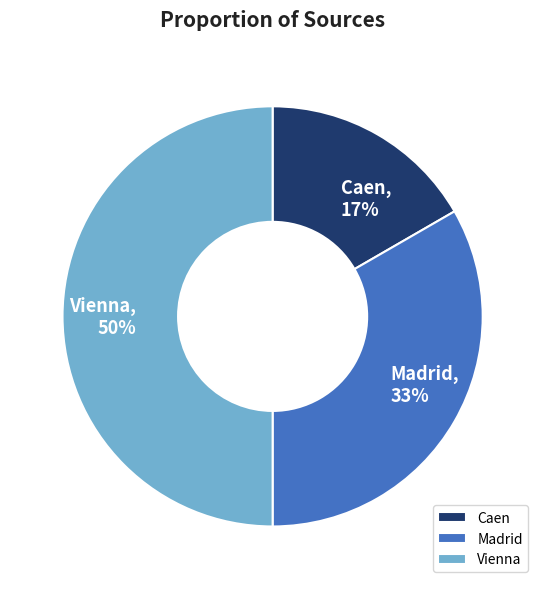

Combined, do Vienna and Madrid account for over 50%?

Yes